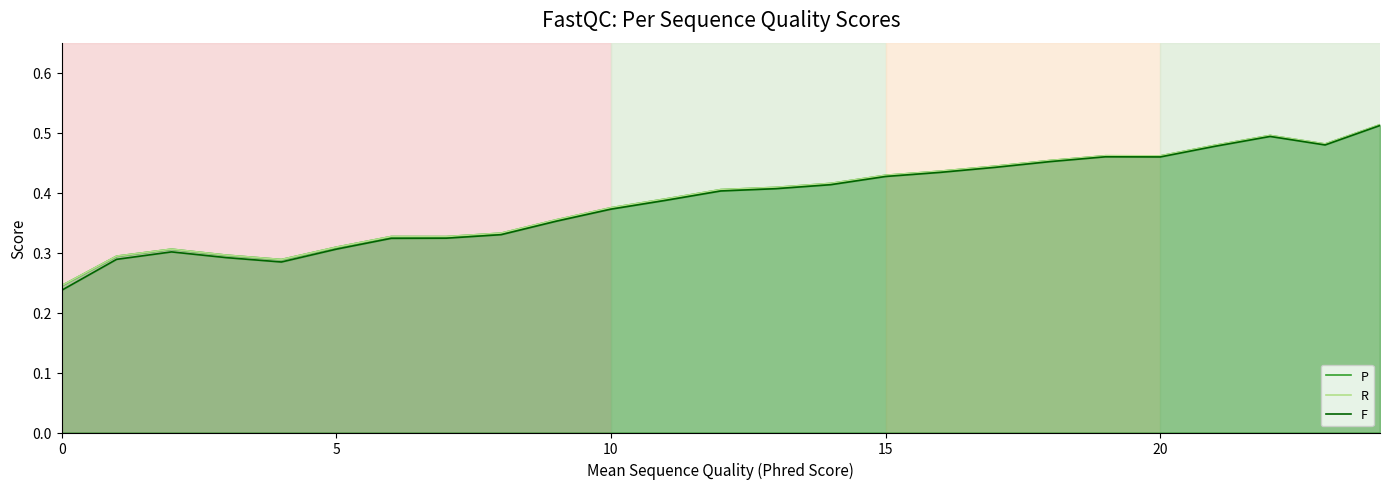

What is the value of the R point at the 24th from the left?

0.5